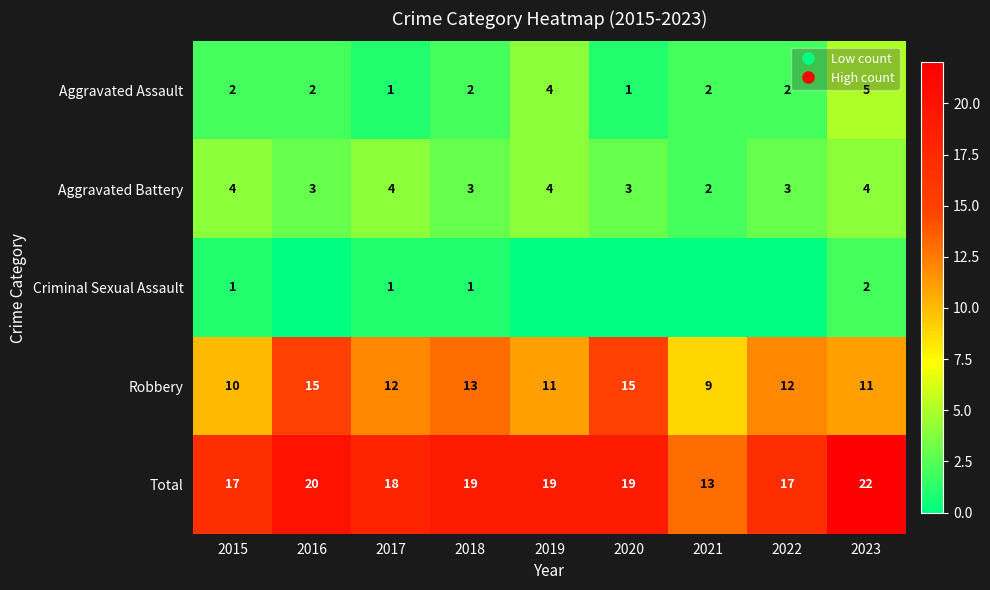

Which category has the lowest value in the Aggravated Assault series?

2017